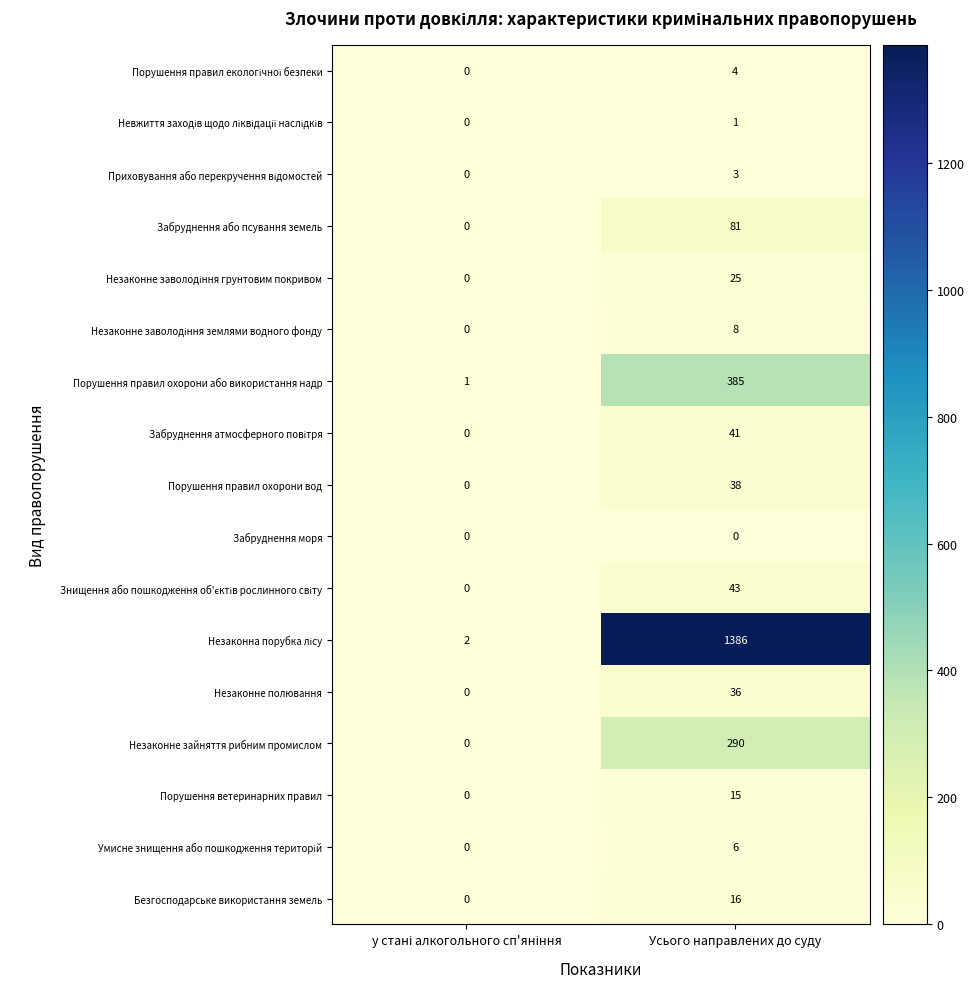

What is the difference between the maximum and minimum values in the Порушення правил охорони або використання надр series?

384